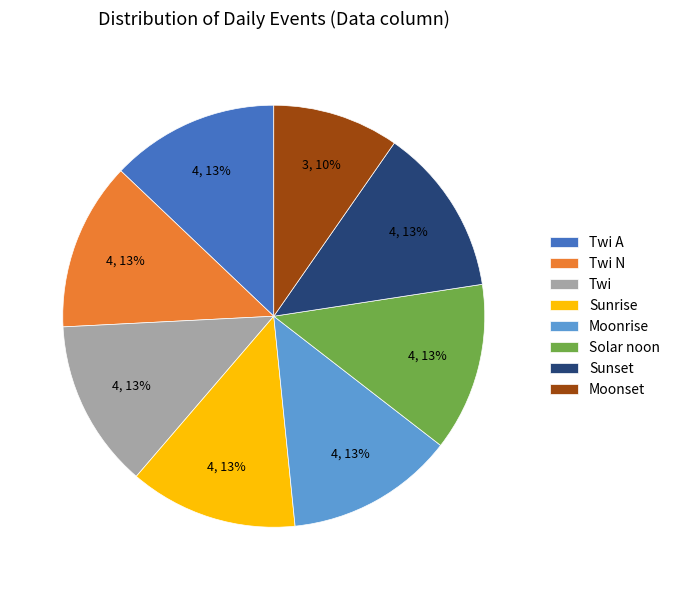

To the nearest percent, what is the difference between the Twi A and Sunset slice percentages?

0%